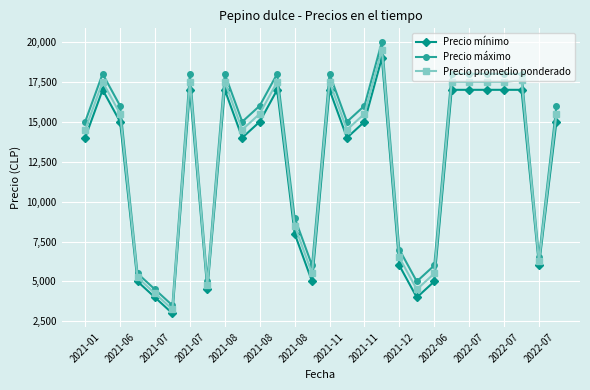

At how many categories does at least one series exceed 7478?

19